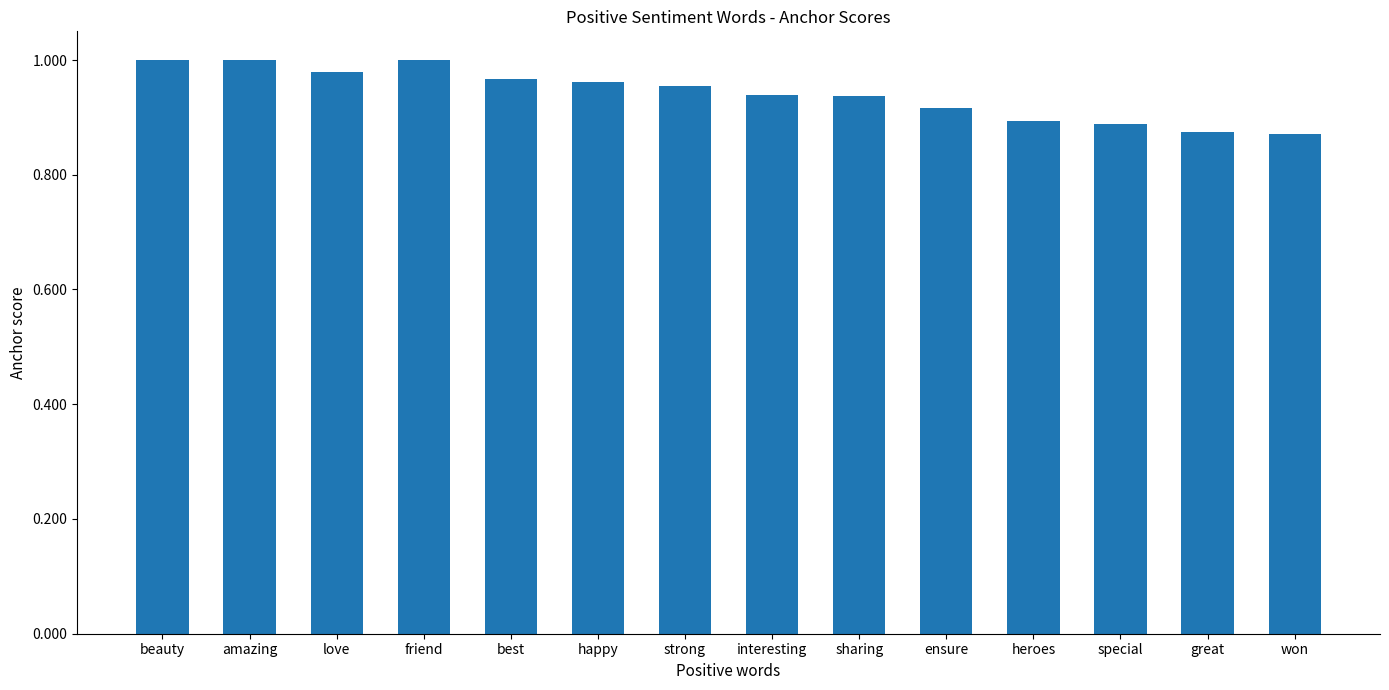

What position from the left is sharing?

9